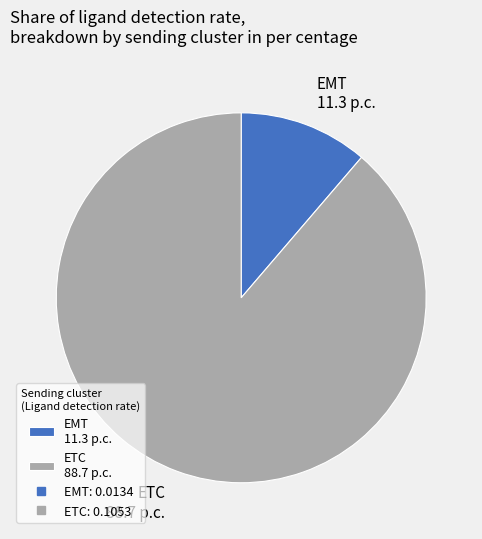

Rank the categories by value from highest to lowest.

ETC, EMT